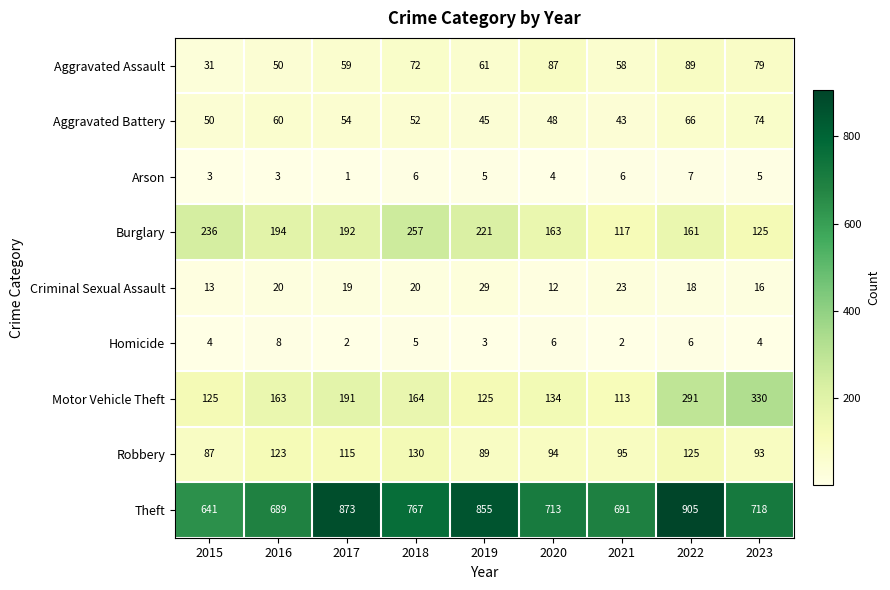

How many series are shown in this chart?

9